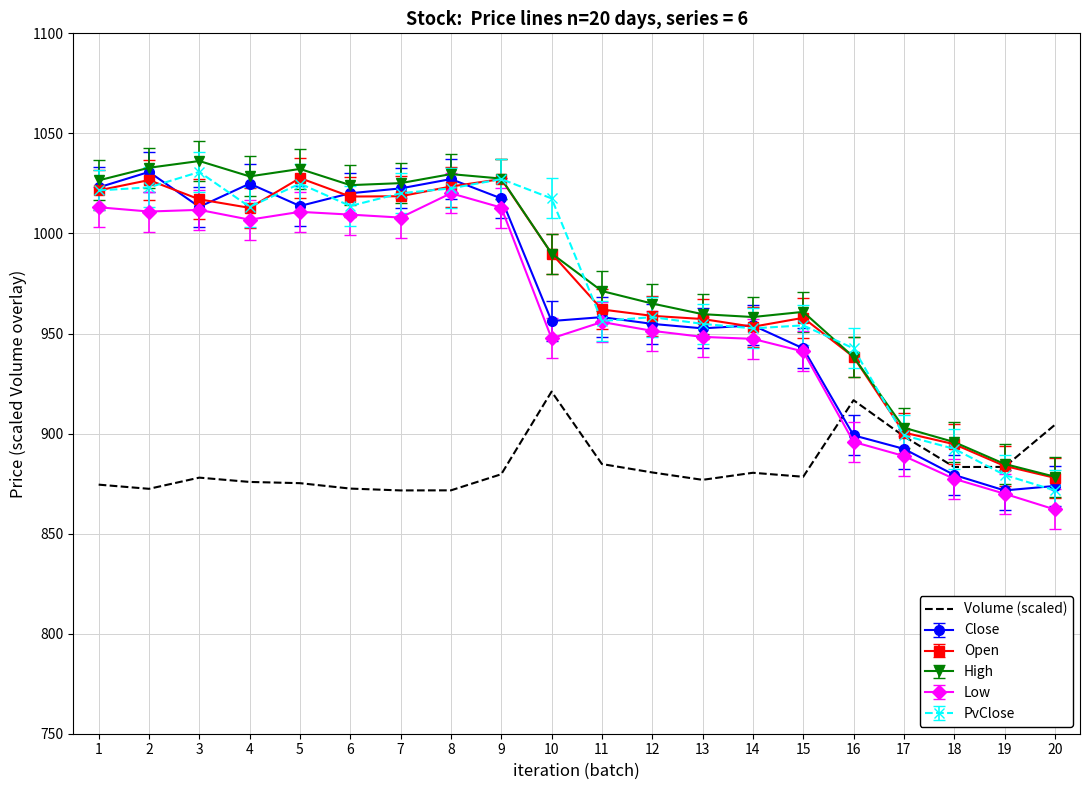

At which category does the chart reach its minimum across all series?

20